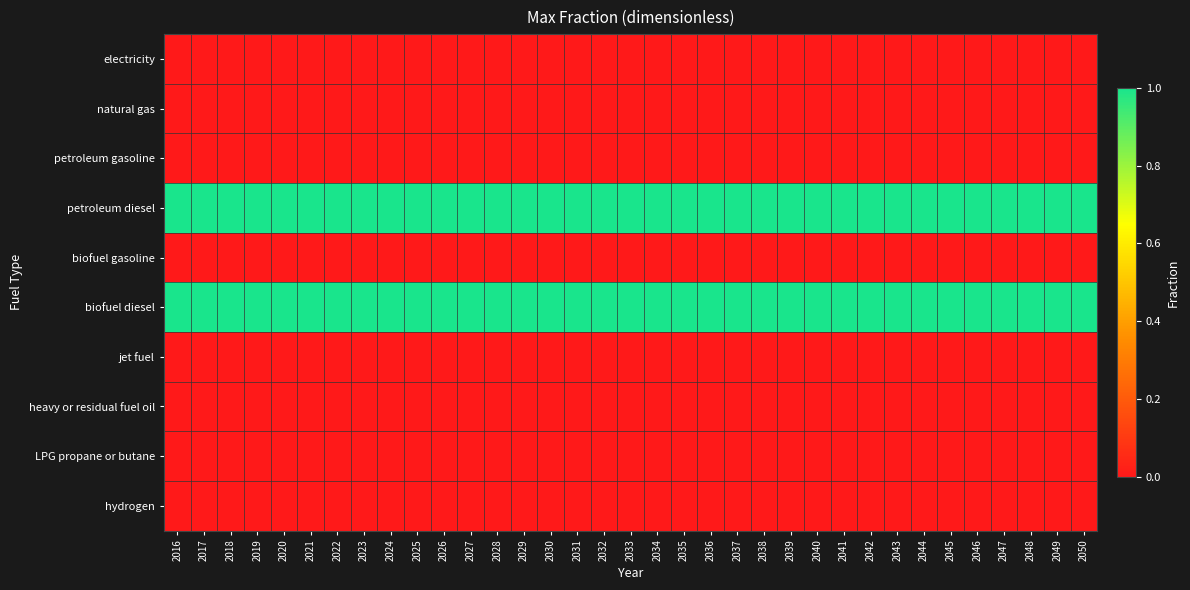

Which series has the largest total across all categories?

petroleum diesel